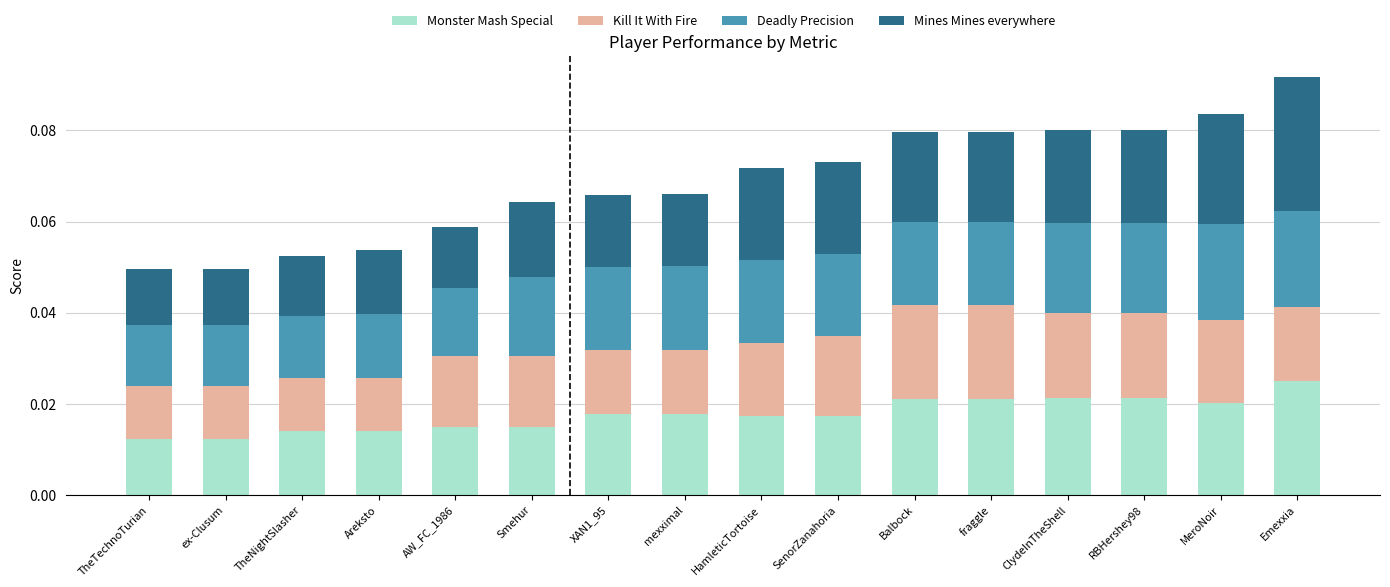

Count the Monster Mash Special values in the range 0 to 1.

16